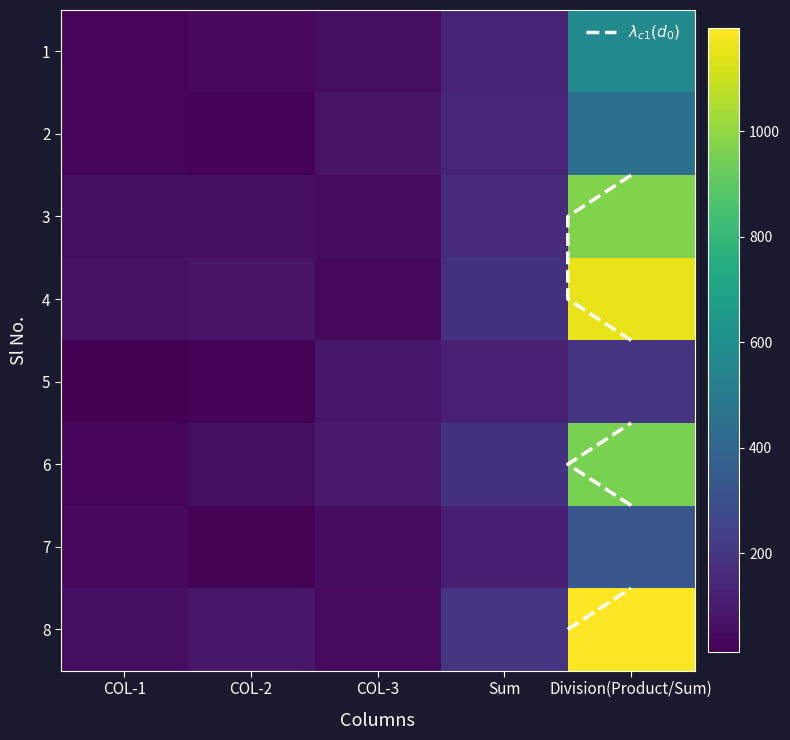

At which category is the sum across all series the highest?

Division(Product/Sum)